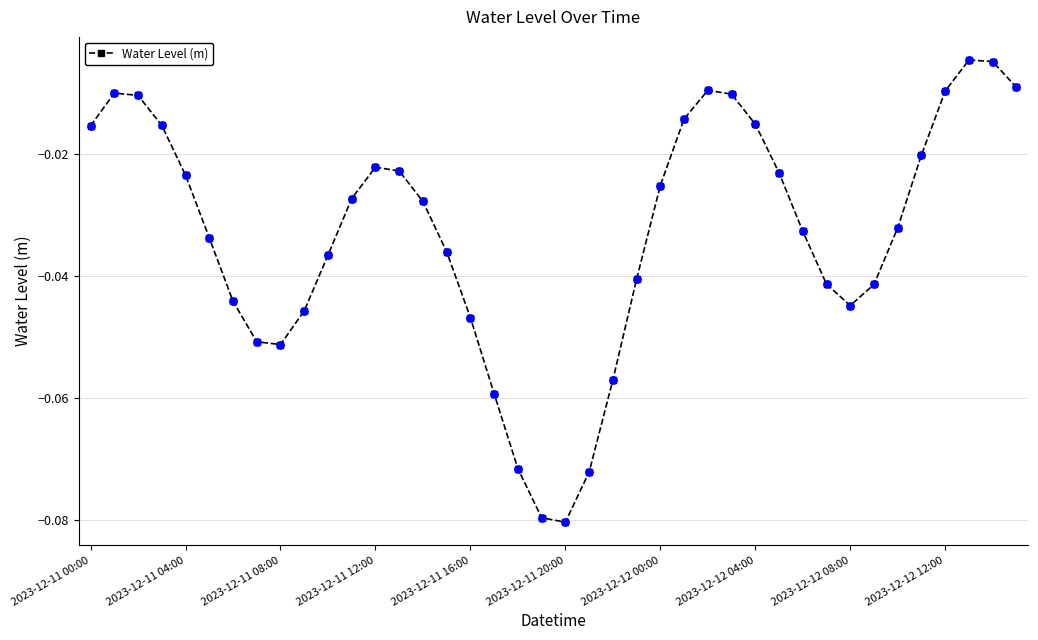

How many points are higher than both their immediate neighbors (excluding endpoints)?

4